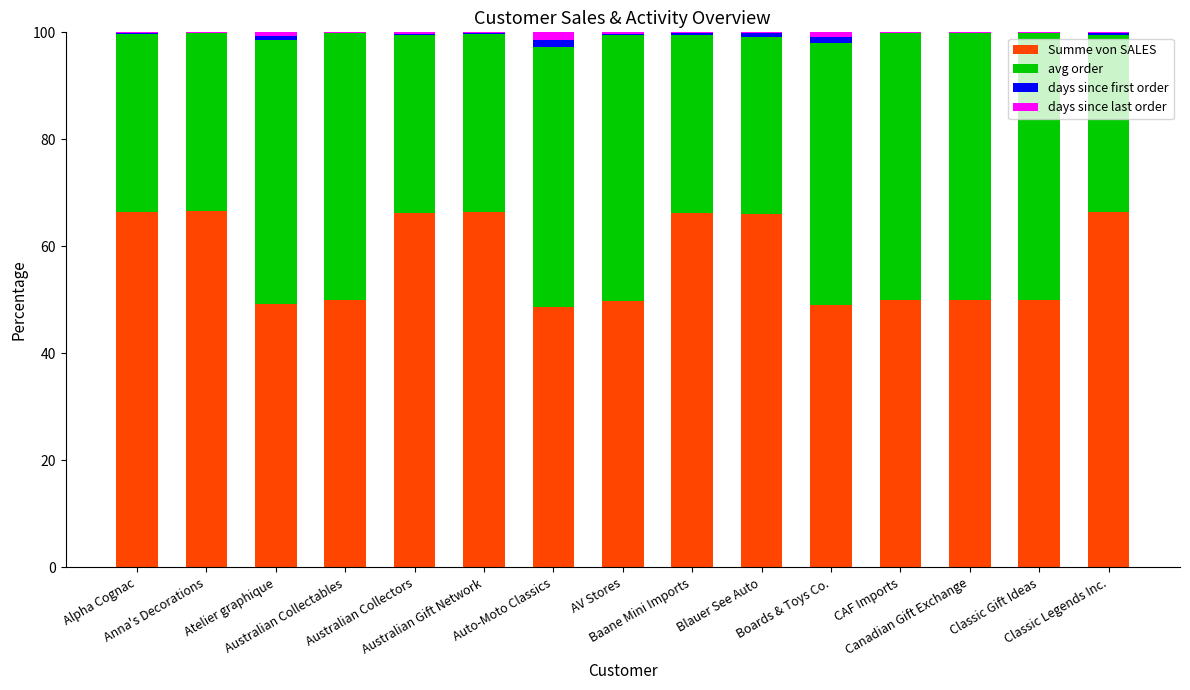

Which series has the largest total across all categories?

Summe von SALES